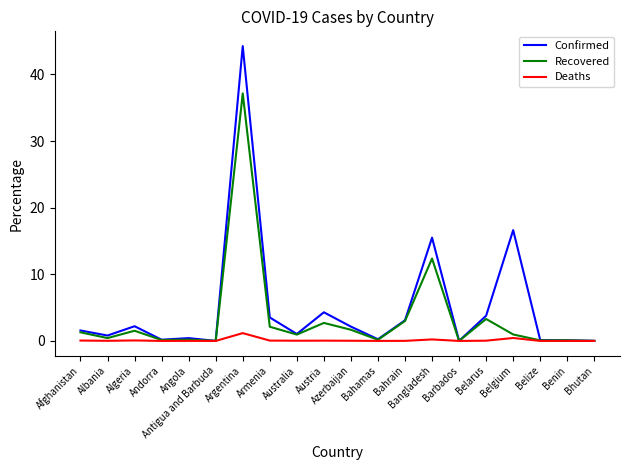

What is the highest value of the Deaths series?

1.2